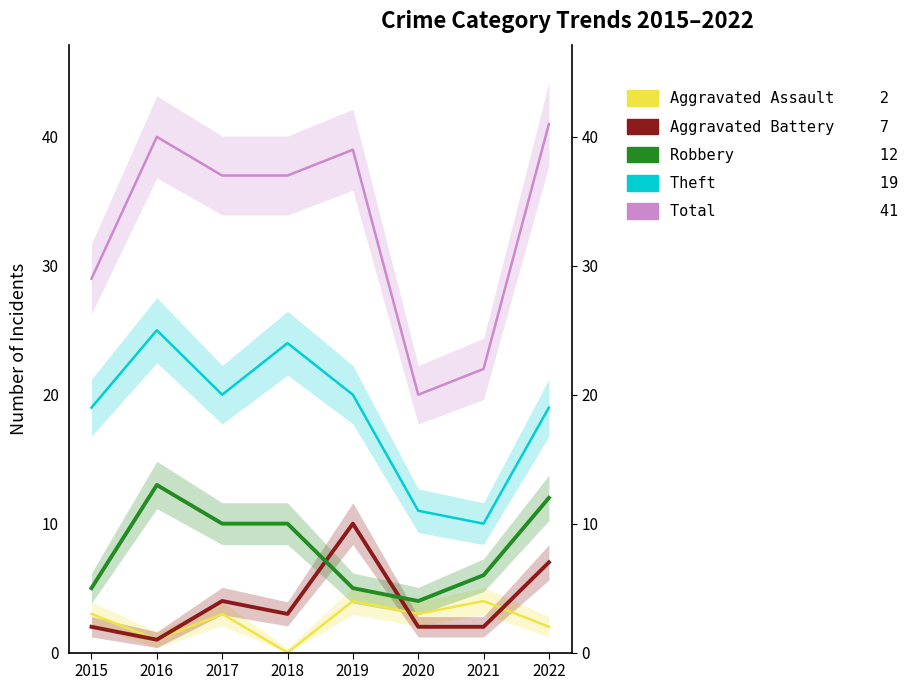

How many data points in Aggravated Assault are less than 3?

3